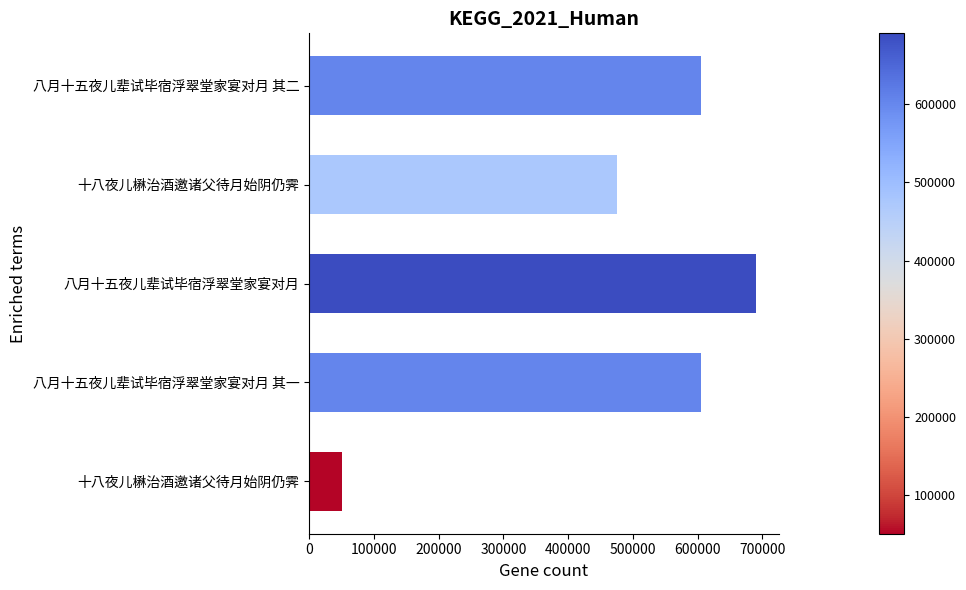

What is the greatest value displayed?

690520